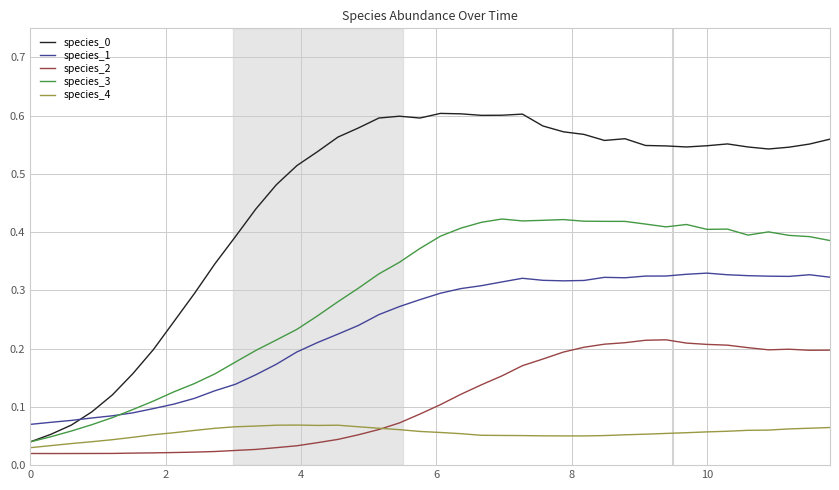

True or false: species_0 and species_2 intersect in this chart.

False